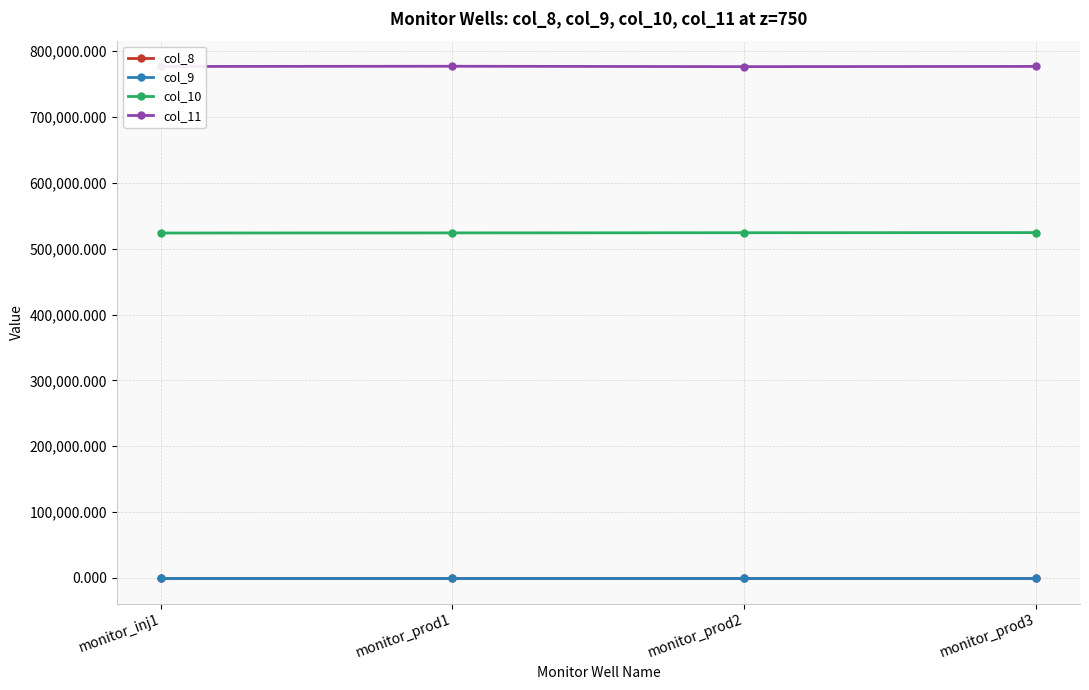

What are all the series names shown in the legend?

col_8, col_9, col_10, col_11